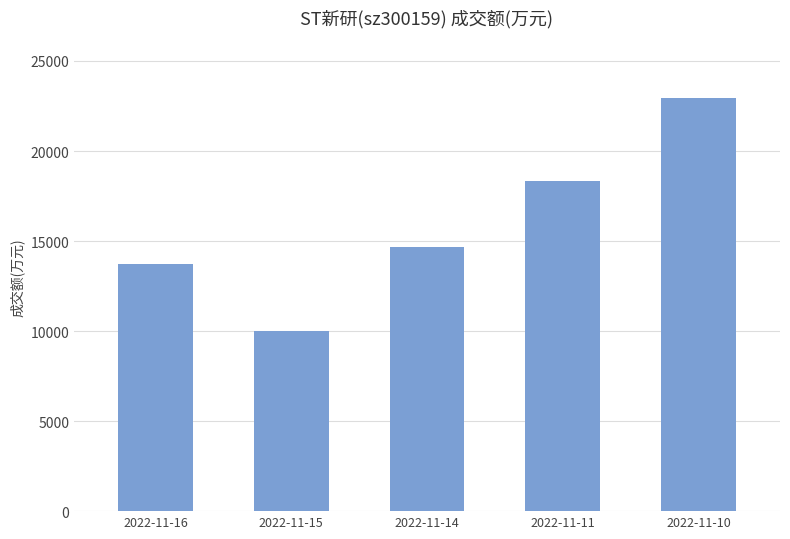

Reading right to left, transcribe all the data shown in this chart.

22961	18344	14644	9983	13700